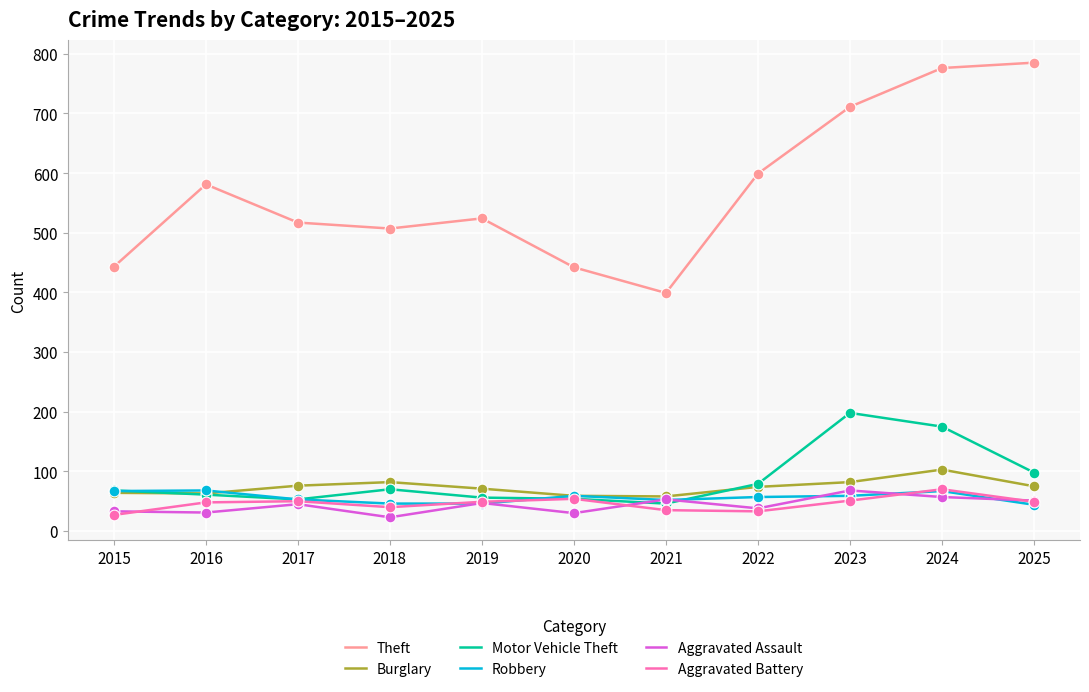

Which series has the largest total across all categories?

Theft